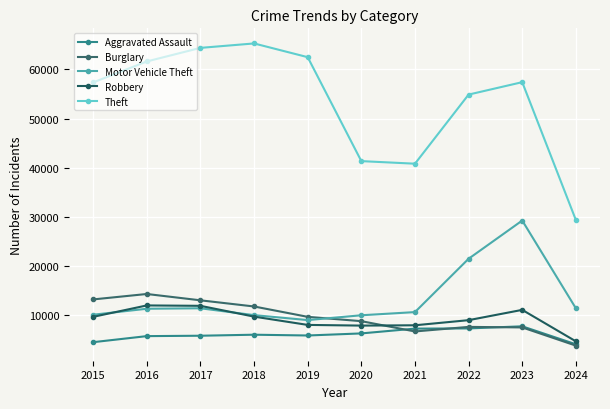

What are all the series names shown in the legend?

Aggravated Assault, Burglary, Motor Vehicle Theft, Robbery, Theft